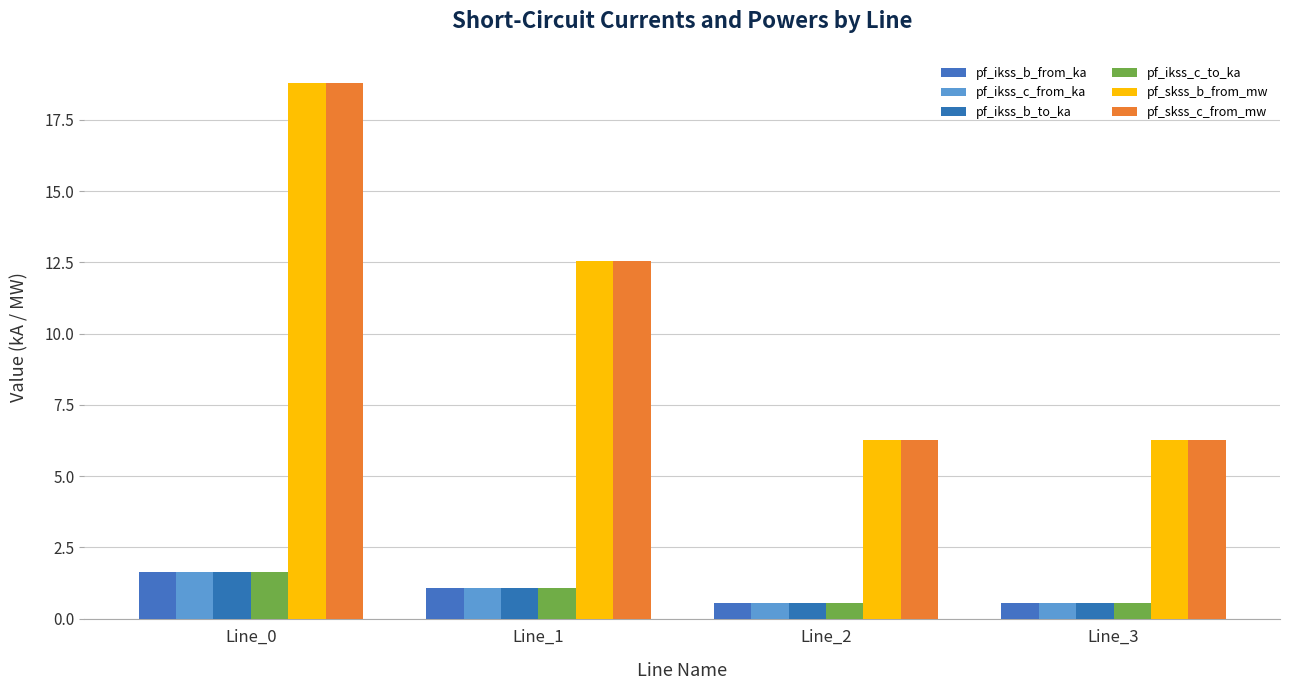

What is the smallest value displayed?

0.5